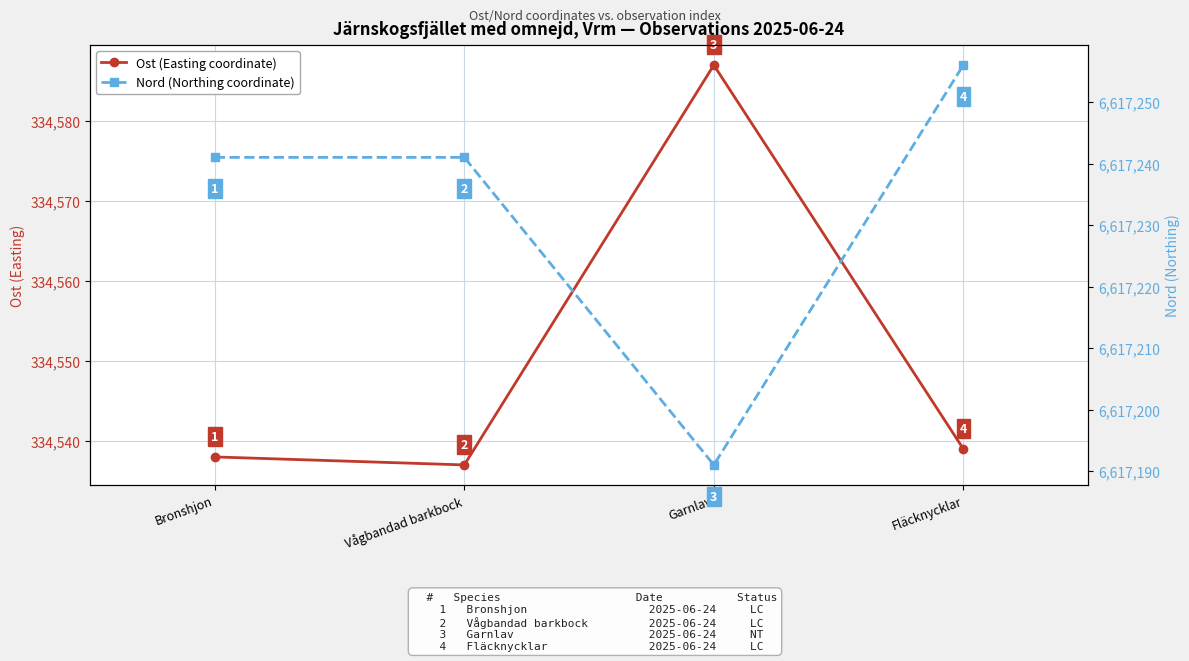

Reading right to left, transcribe all the data shown in this chart.

Ost (Easting coordinate): Fläcknycklar=334539	Garnlav=334587	Vågbandad barkbock=334537	Bronshjon=334538
Nord (Northing coordinate): Fläcknycklar=6617256	Garnlav=6617191	Vågbandad barkbock=6617241	Bronshjon=6617241